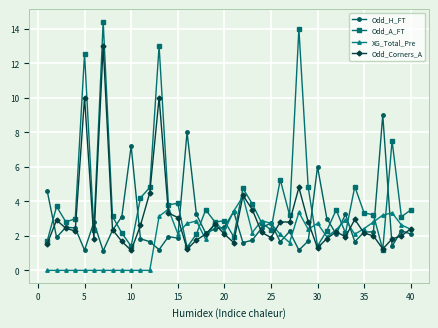

What is the difference between the maximum and minimum values in the Odd_H_FT series?

7.9